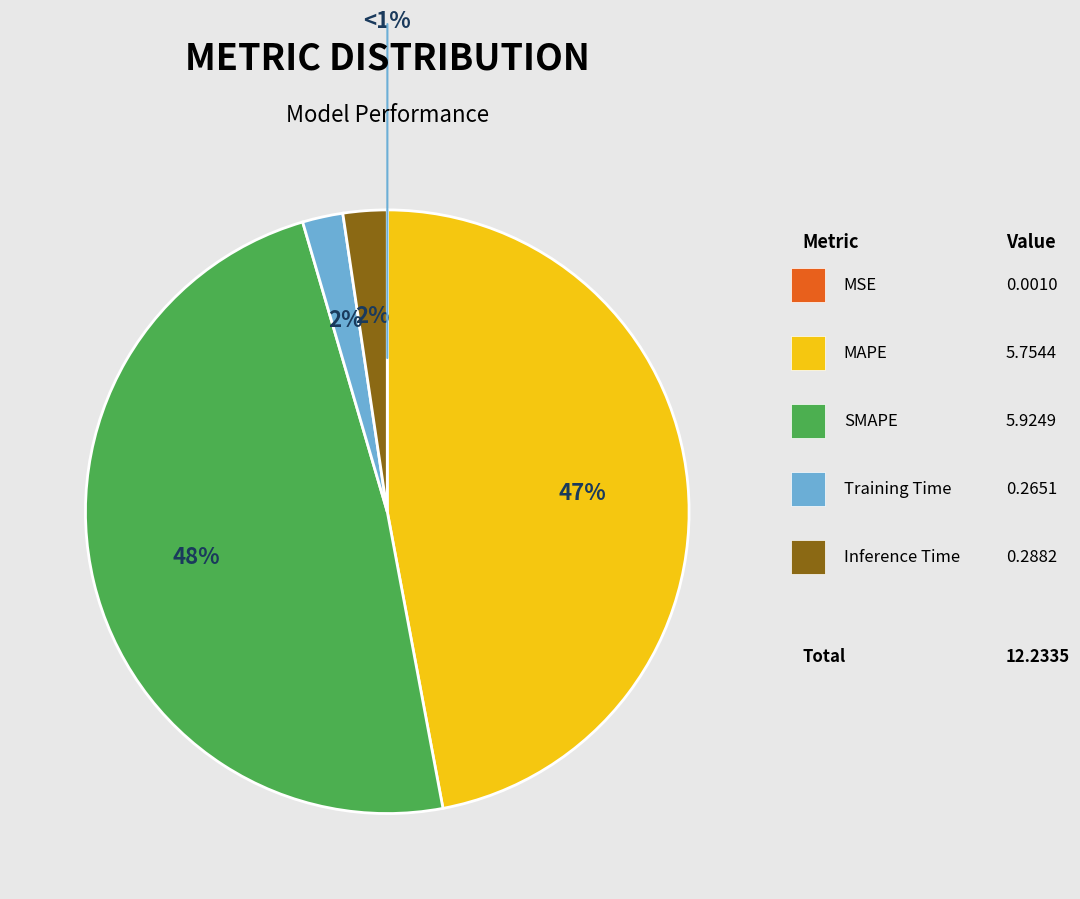

Rank the categories by value from highest to lowest.

SMAPE, MAPE, Inference Time, Training Time, MSE